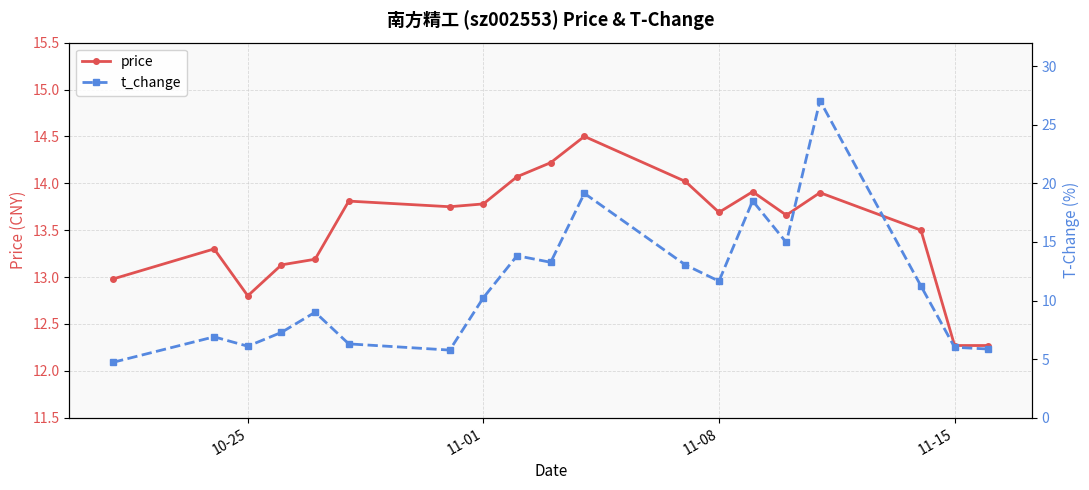

Which series has the largest total across all categories?

price